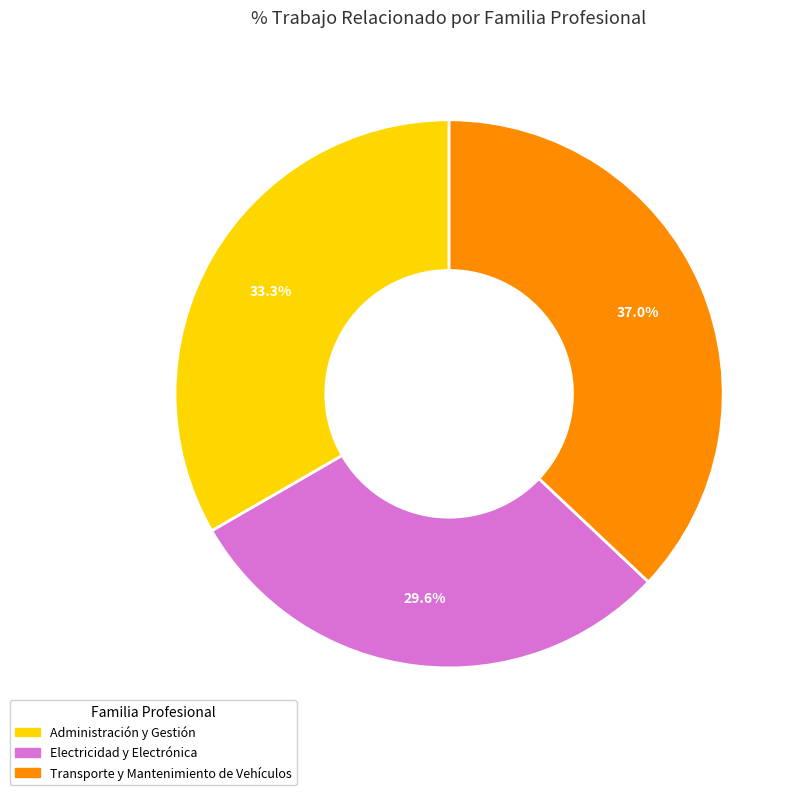

Which has a higher value, Administración y Gestión or Electricidad y Electrónica?

Administración y Gestión